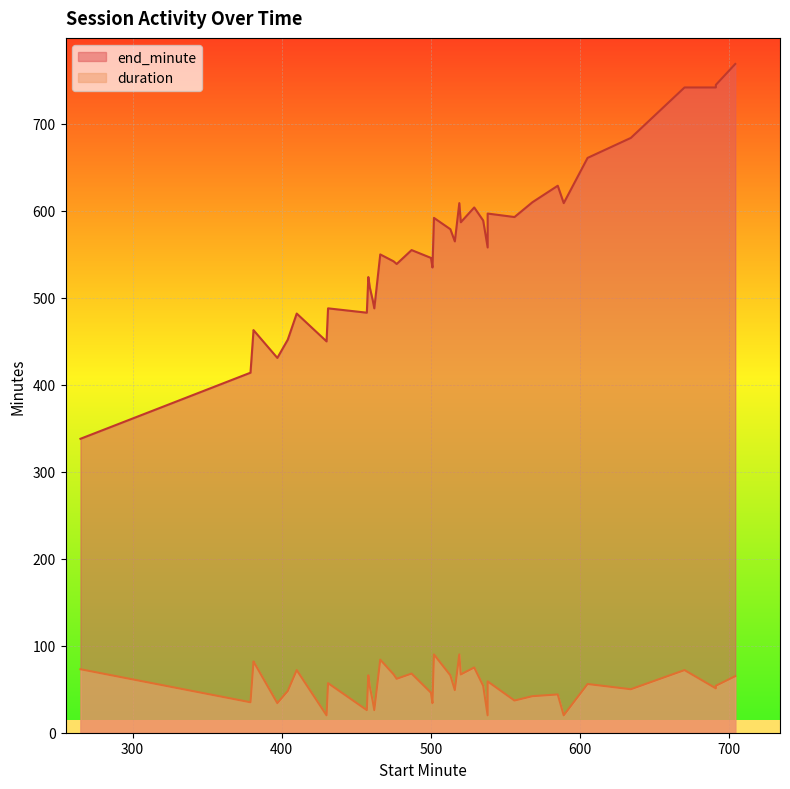

Read the duration value at 500, to the nearest 10.

50